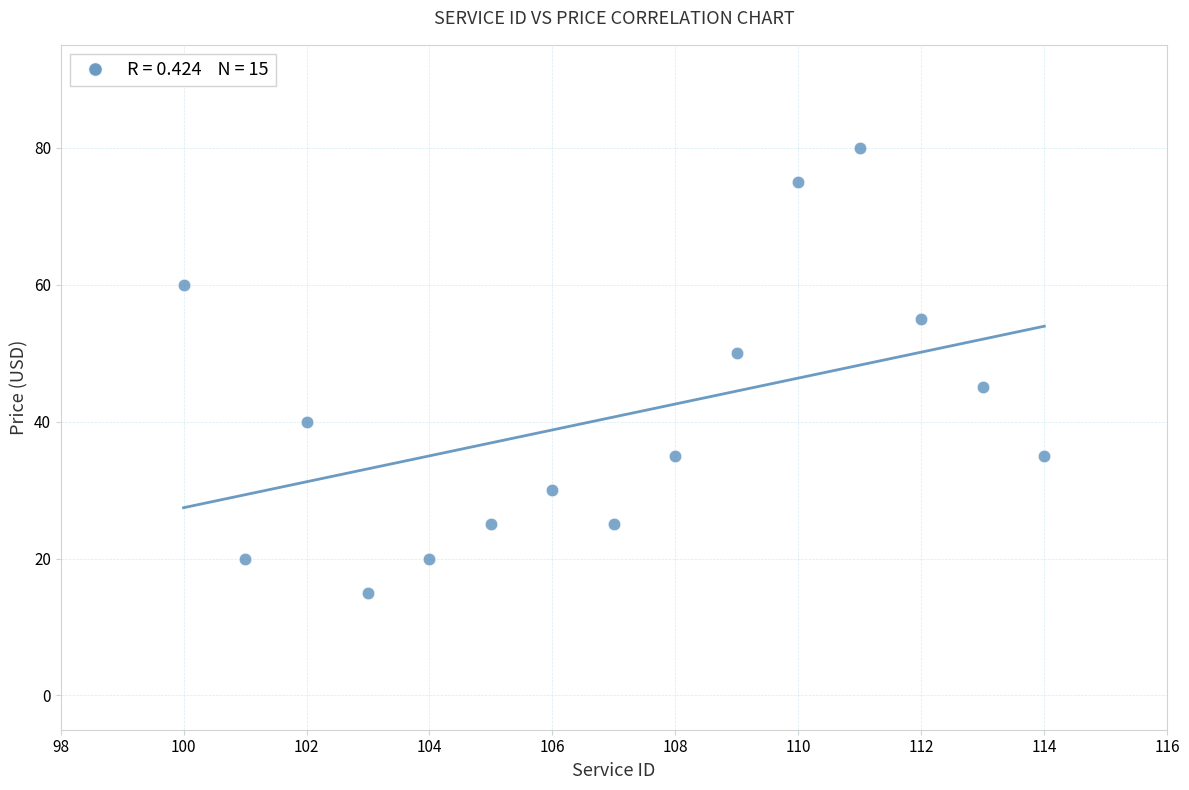

What Y value in the scatter plot is closest to 47?

45